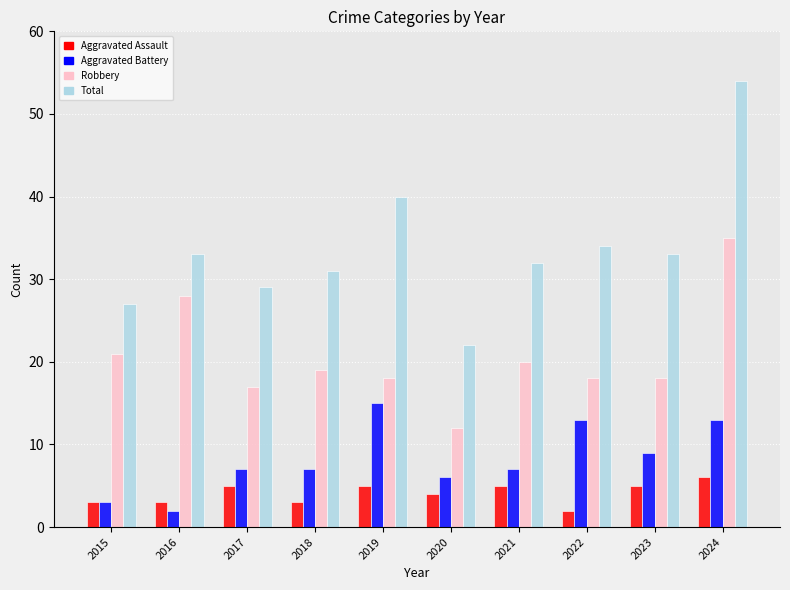

What is the difference between the highest and lowest values at 2023?

28